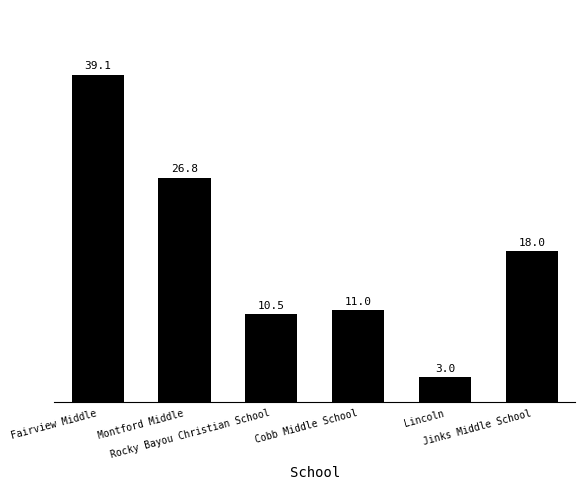

How many distinct data groups are displayed?

1